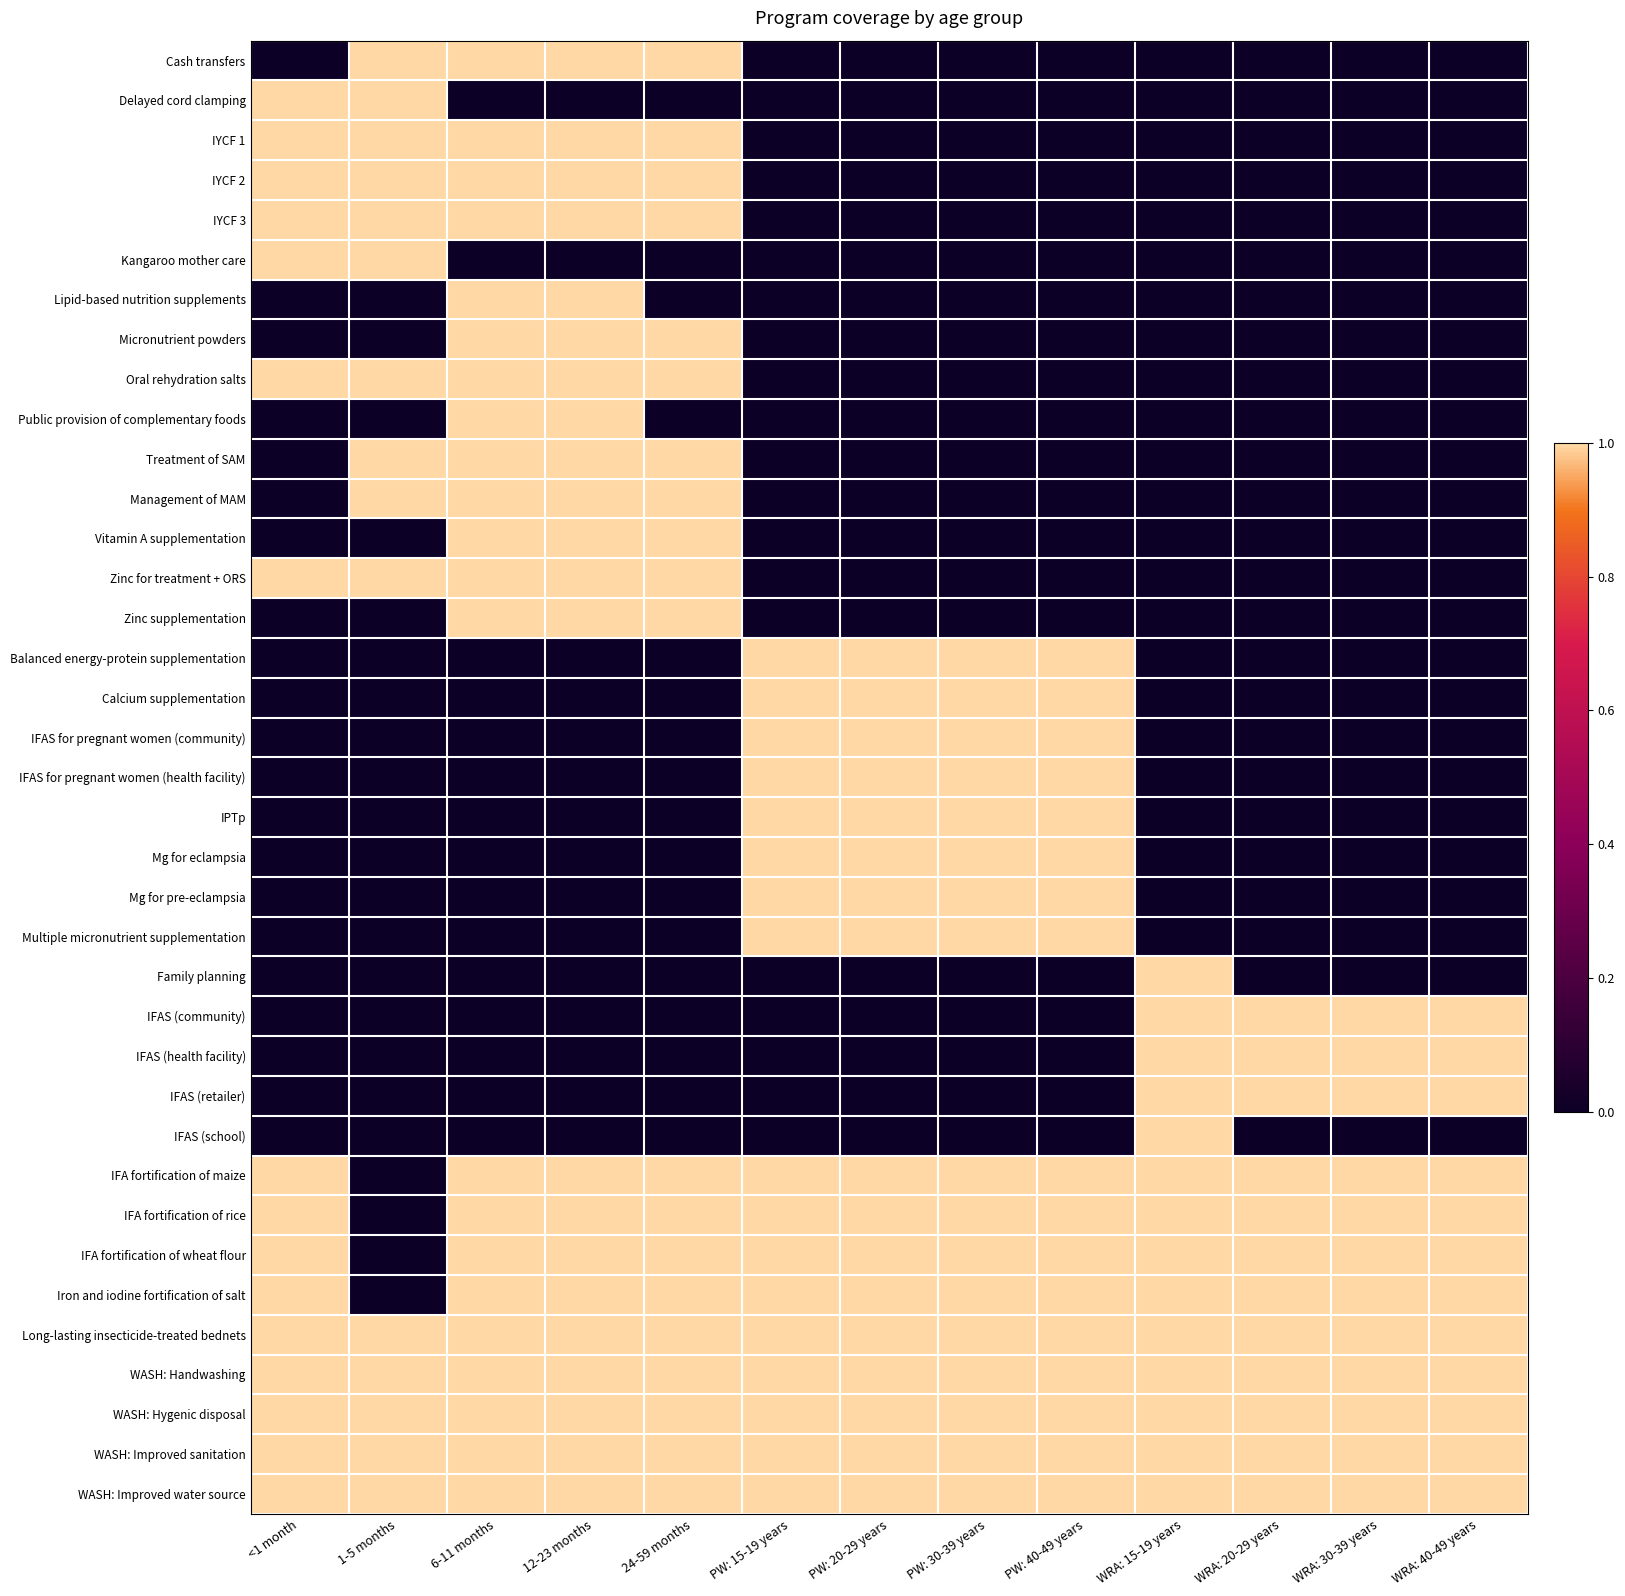

Which series has the largest total across all categories?

Long-lasting insecticide-treated bednets